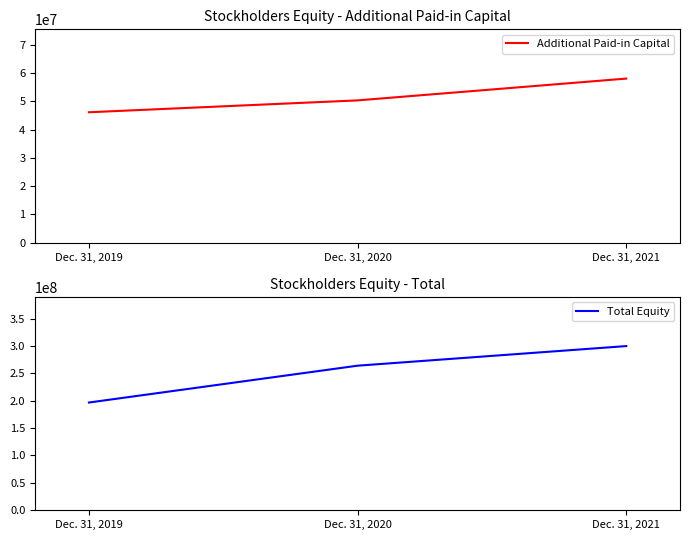

True or false: Total Equity has a value of 135326549 at Dec. 31, 2019.

False